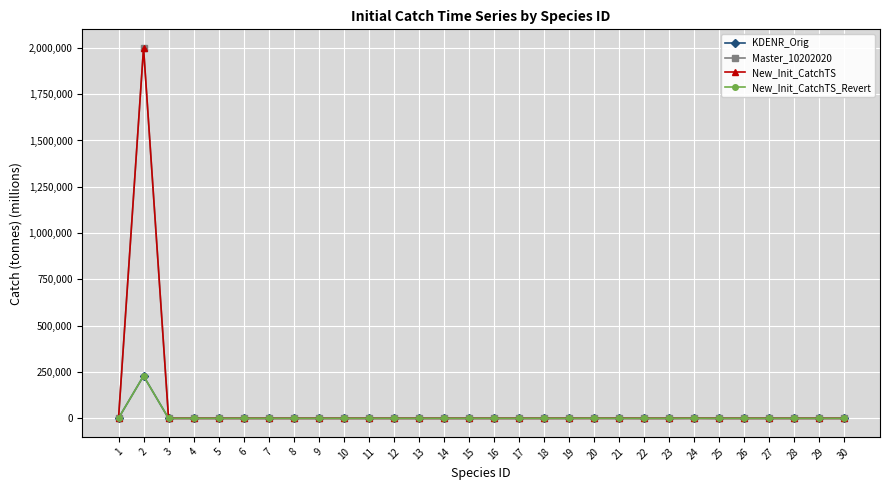

List the labels in order of KDENR_Orig value, largest first.

2, 1, 20, 24, 19, 3, 18, 21, 27, 17, 11, 8, 25, 12, 23, 26, 5, 9, 29, 16, 7, 22, 4, 28, 6, 14, 10, 30, 15, 13